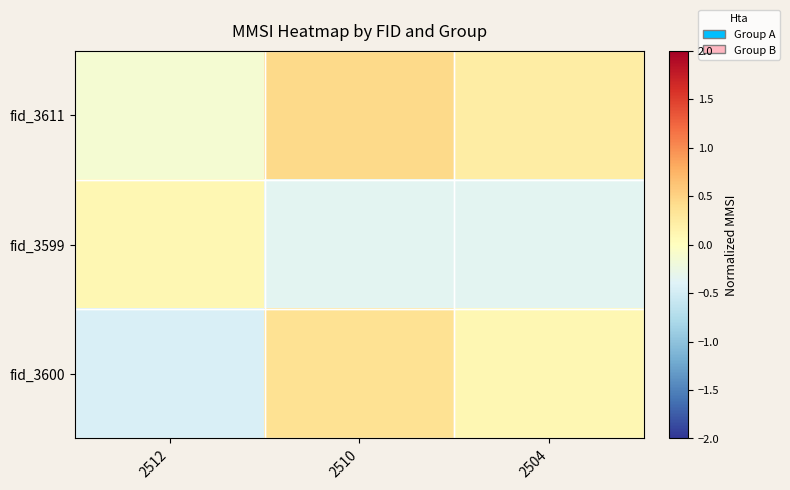

How many distinct data groups are displayed?

3